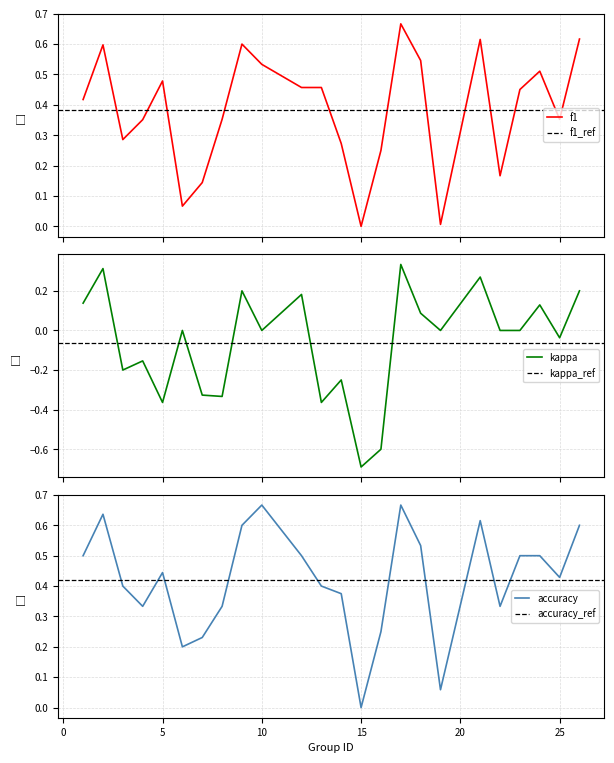

Between 21 and 22, which series saw the biggest shift?

f1